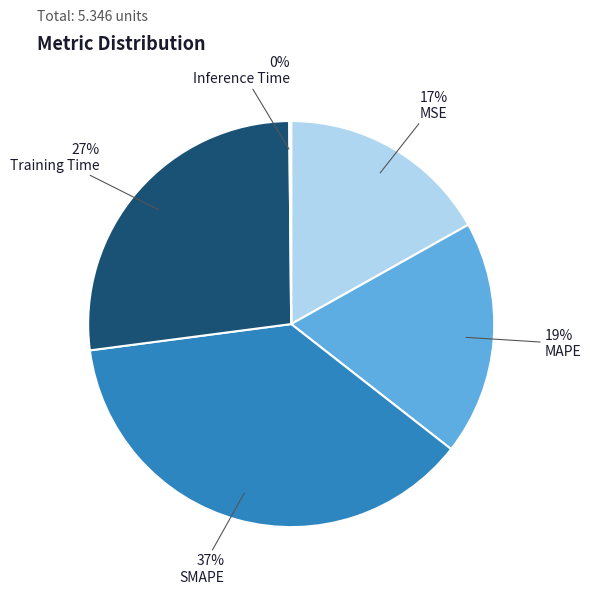

Do MSE and MAPE together represent more than half of the pie?

No